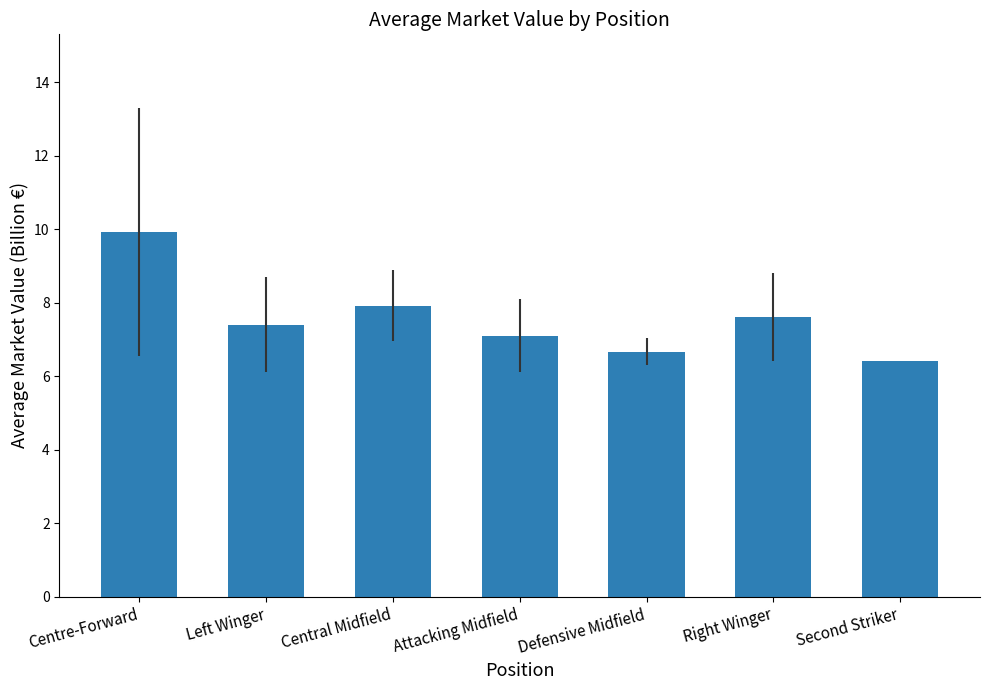

List the labels in order of value, largest first.

Centre-Forward, Central Midfield, Right Winger, Left Winger, Attacking Midfield, Defensive Midfield, Second Striker